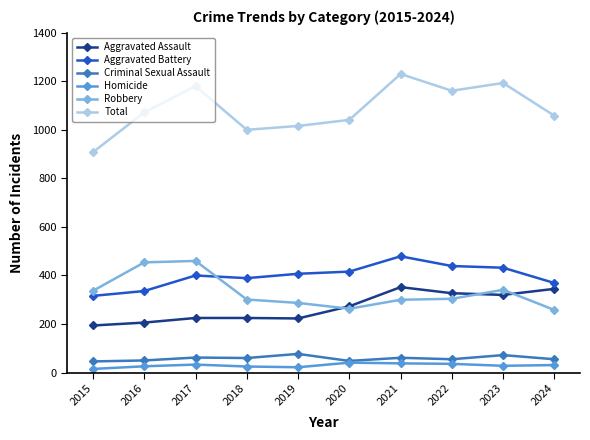

True or false: Aggravated Battery has a value of 645 at 2021.

False